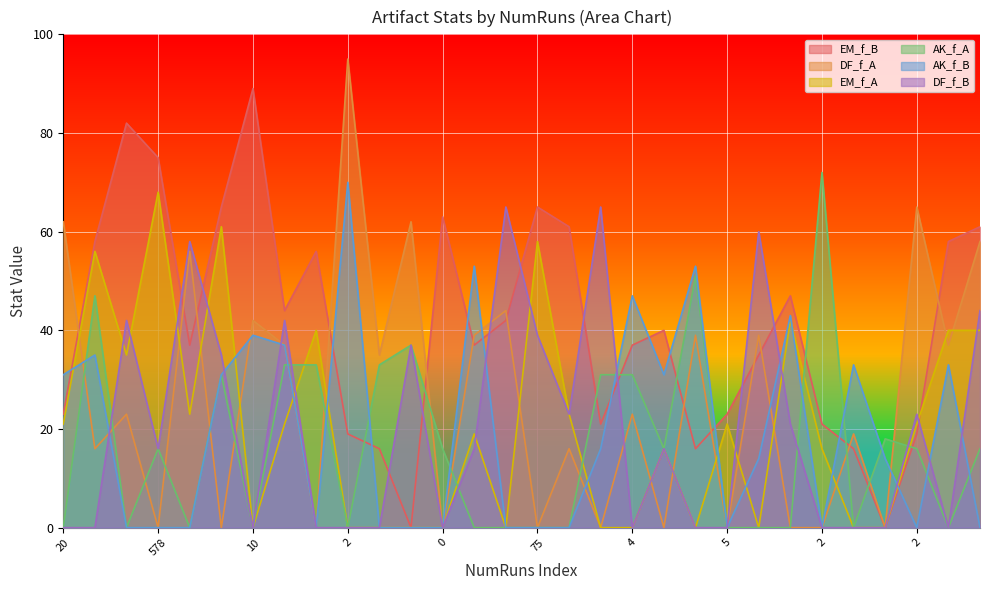

What is the spread (max minus min) of values at 29?

53